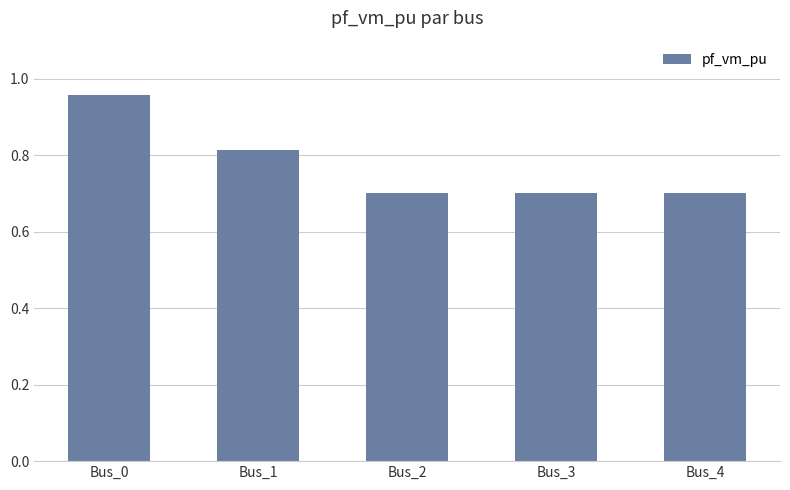

The value at Bus_3 is 0.7. True or false?

True